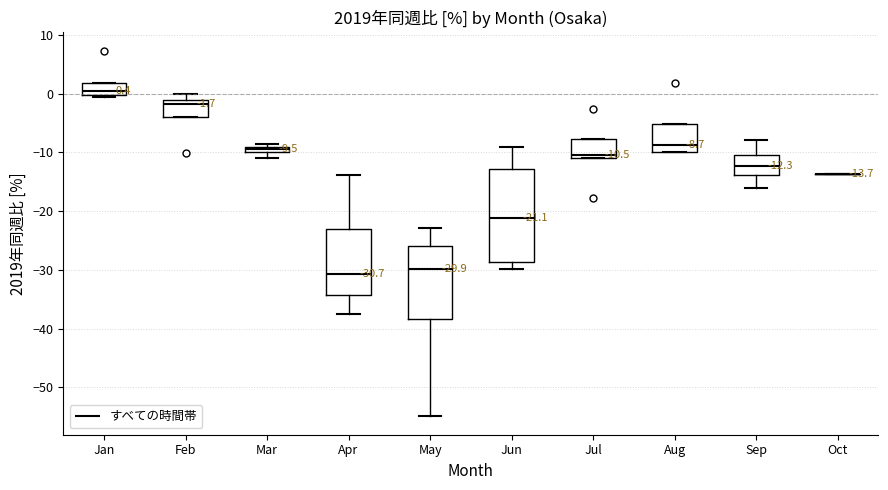

Comparing the boxes themselves (not the whiskers), which one is the tallest?

Jun